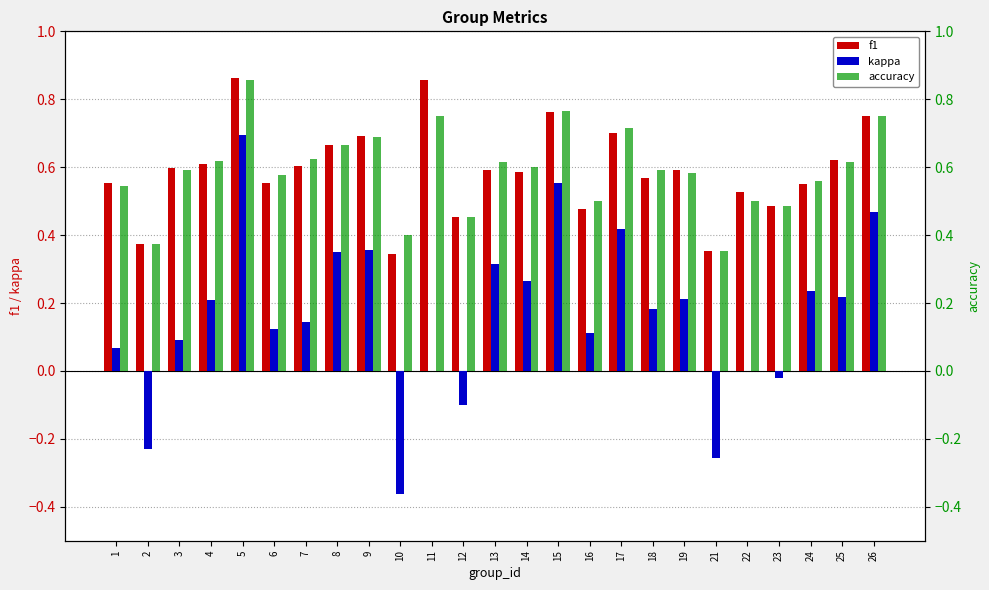

The f1 series shows 0.2 at 14. True or false?

False